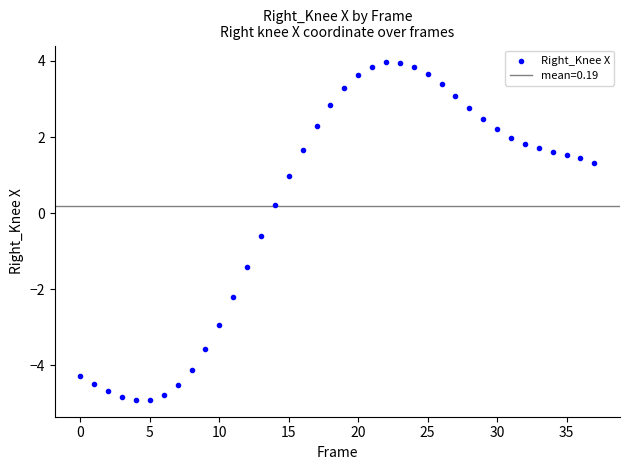

What is the range of Y values (max minus min)?

8.9